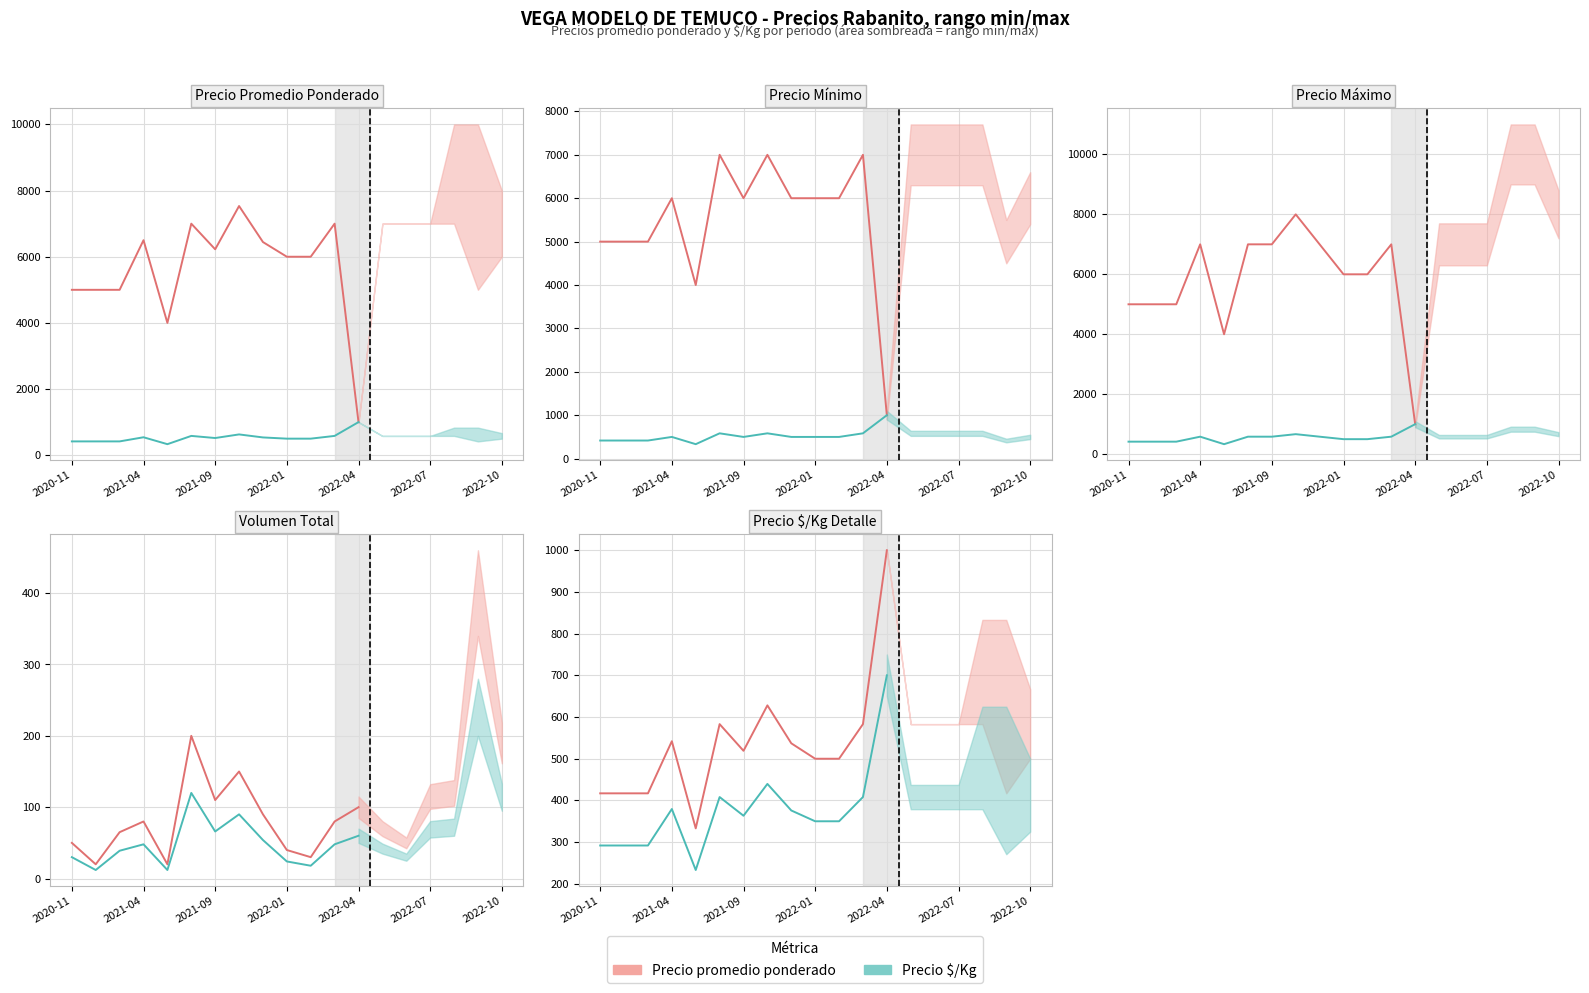

Count the number of categories in the chart.

13